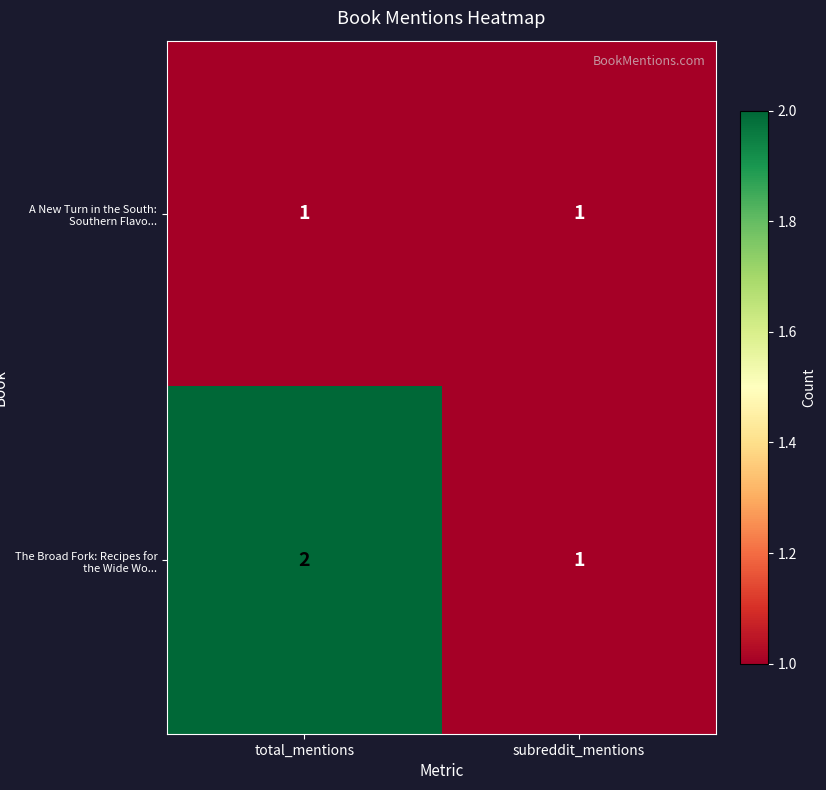

Which category has the highest value across all series?

total_mentions